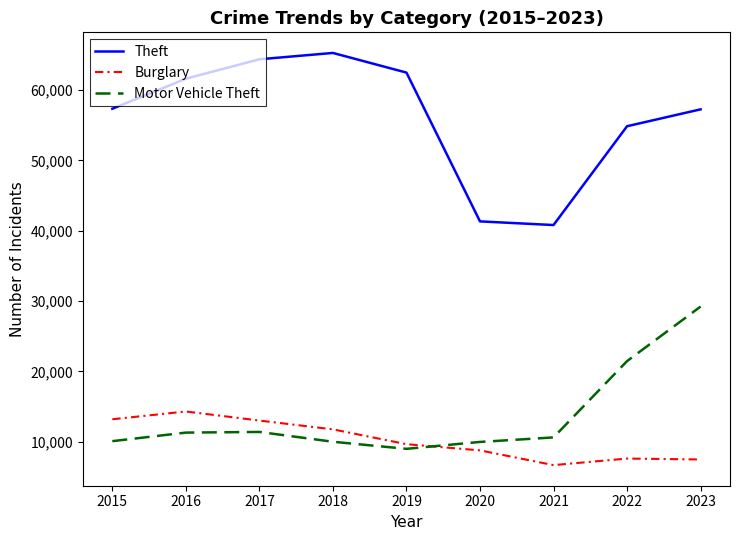

What is the spread (max minus min) of values at 2017?

53006